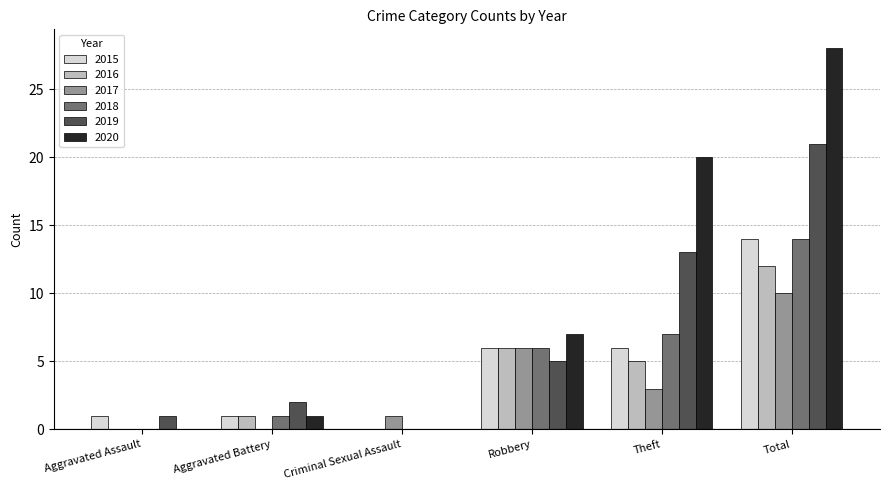

What are all the series names shown in the legend?

2015, 2016, 2017, 2018, 2019, 2020